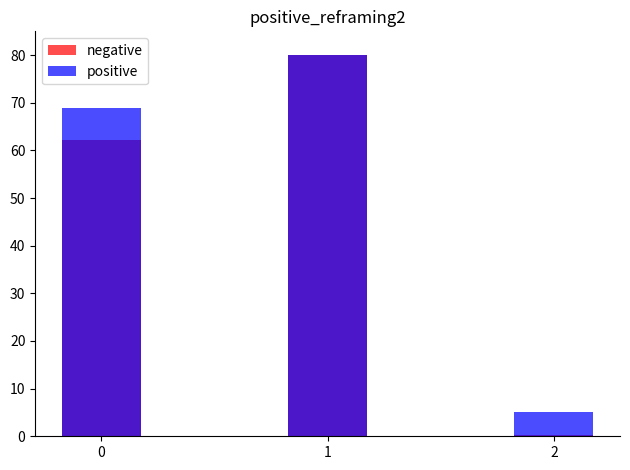

How many data points in negative are less than 62?

1